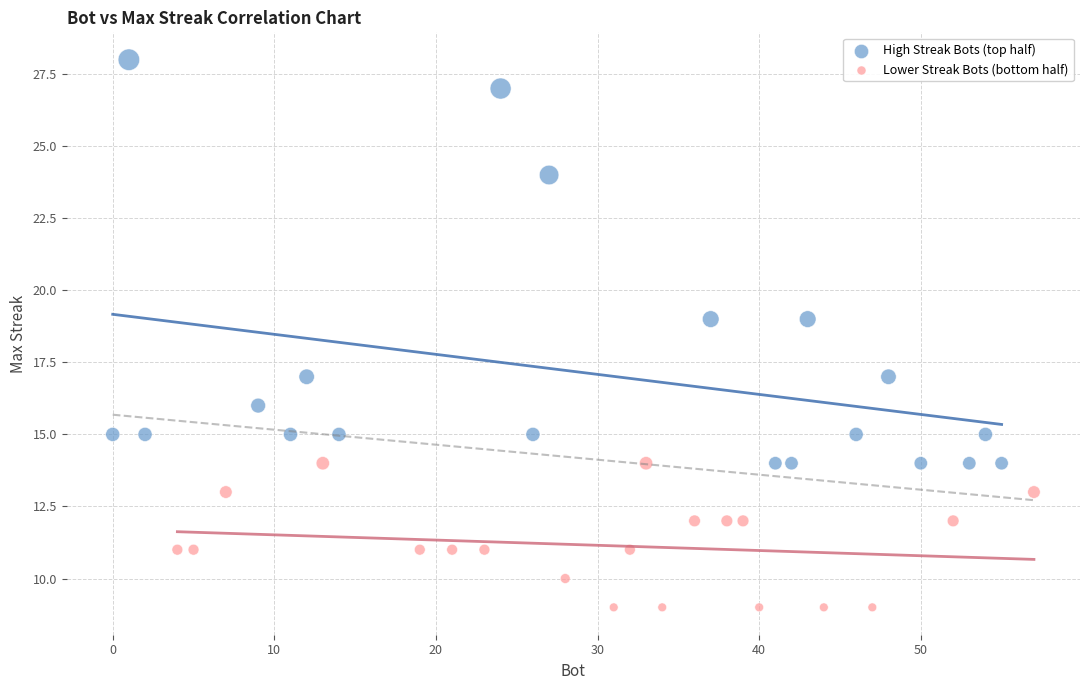

Which series has the largest Y range (max minus min)?

High Streak Bots (top half)